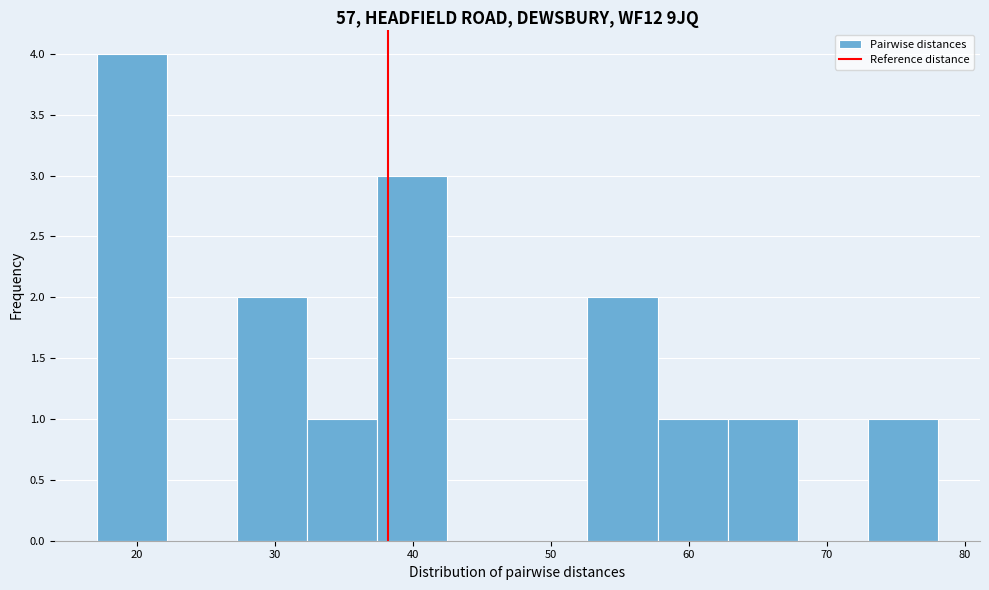

What is the height of the bar covering 58 to 63 on the x-axis? Neither the bar edges nor the heights are printed on the chart, so give them approximately, as read against the axes.

1